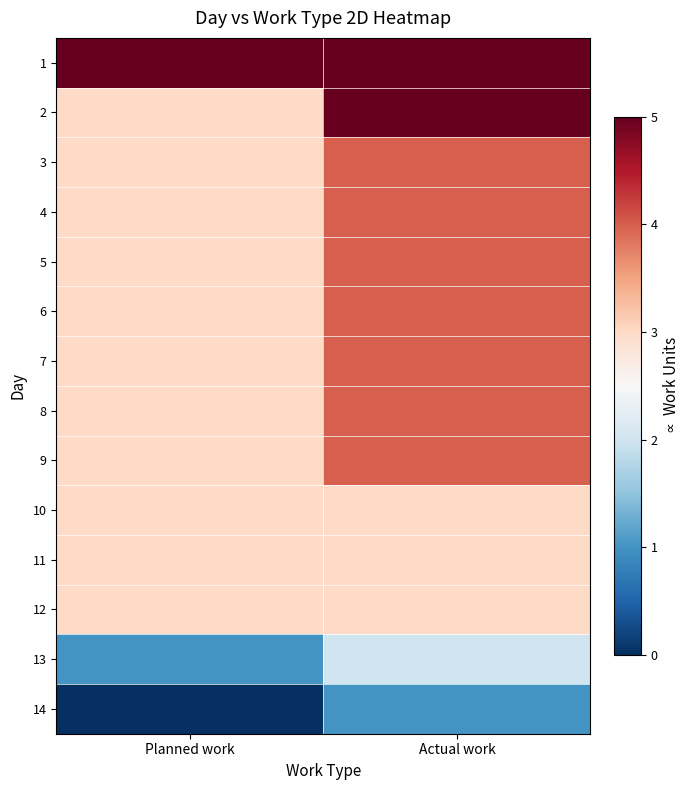

Reading left to right, list all the values displayed in this chart.

1: Planned work=5	Actual work=5
2: Planned work=3	Actual work=5
3: Planned work=3	Actual work=4
4: Planned work=3	Actual work=4
5: Planned work=3	Actual work=4
6: Planned work=3	Actual work=4
7: Planned work=3	Actual work=4
8: Planned work=3	Actual work=4
9: Planned work=3	Actual work=4
10: Planned work=3	Actual work=3
11: Planned work=3	Actual work=3
12: Planned work=3	Actual work=3
13: Planned work=1	Actual work=2
14: Planned work=0	Actual work=1